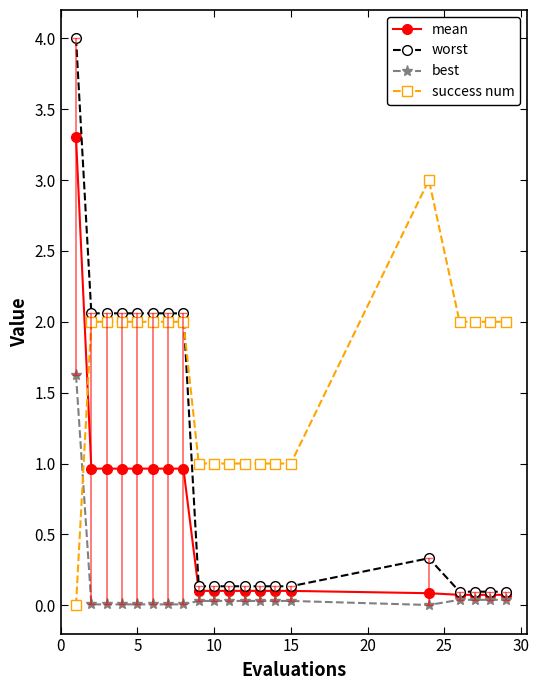

True or false: best and success num intersect in this chart.

True